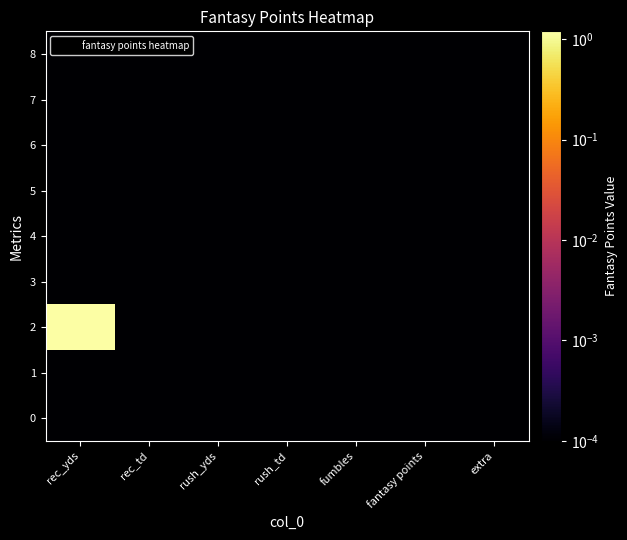

Reading left to right, transcribe all the data shown in this chart.

0: rec_yds=0.0	rec_td=0.0	rush_yds=0.0	rush_td=0.0	fumbles=0.0	fantasy points=0.0	extra=0.0
1: rec_yds=0.0	rec_td=0.0	rush_yds=0.0	rush_td=0.0	fumbles=0.0	fantasy points=0.0	extra=0.0
2: rec_yds=1.2	rec_td=0.0	rush_yds=0.0	rush_td=0.0	fumbles=0.0	fantasy points=0.0	extra=0.0
3: rec_yds=0.0	rec_td=0.0	rush_yds=0.0	rush_td=0.0	fumbles=0.0	fantasy points=0.0	extra=0.0
4: rec_yds=0.0	rec_td=0.0	rush_yds=0.0	rush_td=0.0	fumbles=0.0	fantasy points=0.0	extra=0.0
5: rec_yds=0.0	rec_td=0.0	rush_yds=0.0	rush_td=0.0	fumbles=0.0	fantasy points=0.0	extra=0.0
6: rec_yds=0.0	rec_td=0.0	rush_yds=0.0	rush_td=0.0	fumbles=0.0	fantasy points=0.0	extra=0.0
7: rec_yds=0.0	rec_td=0.0	rush_yds=0.0	rush_td=0.0	fumbles=0.0	fantasy points=0.0	extra=0.0
8: rec_yds=0.0	rec_td=0.0	rush_yds=0.0	rush_td=0.0	fumbles=0.0	fantasy points=0.0	extra=0.0